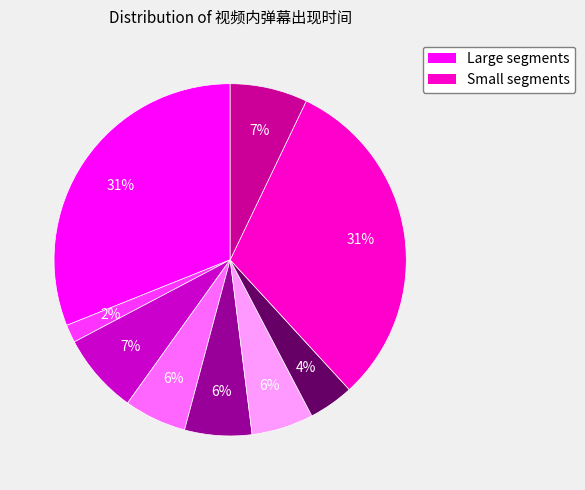

Is there a majority slice in this chart?

No